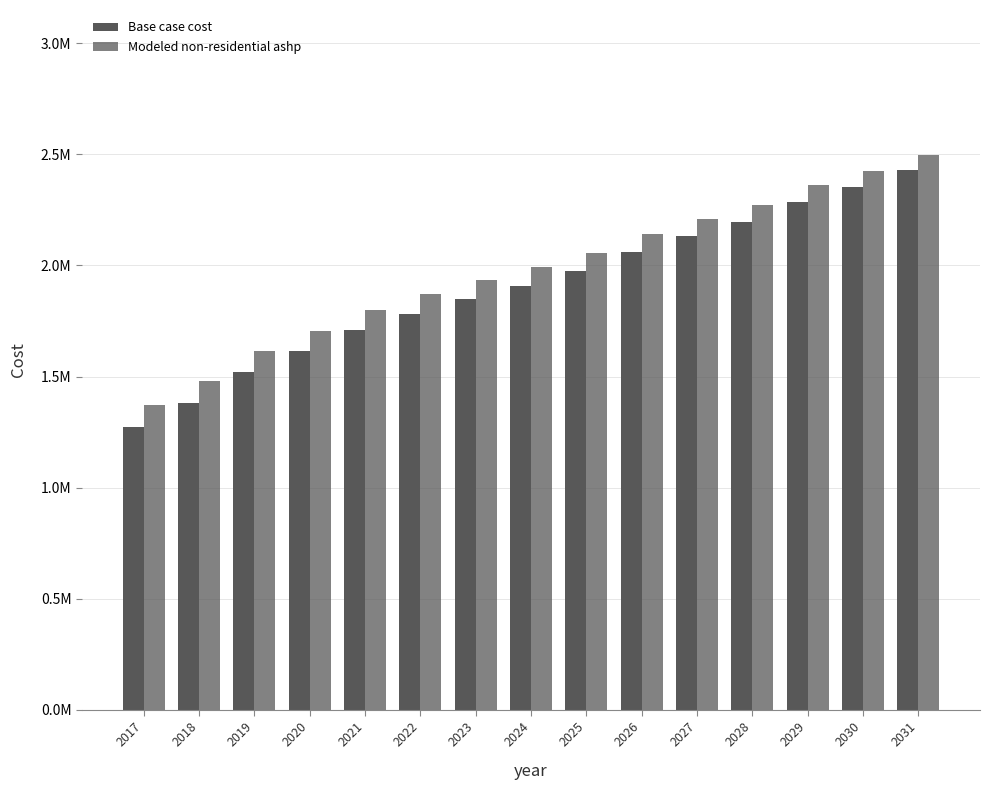

What is the difference between the maximum and minimum values in the Base case cost series?

1156789.1